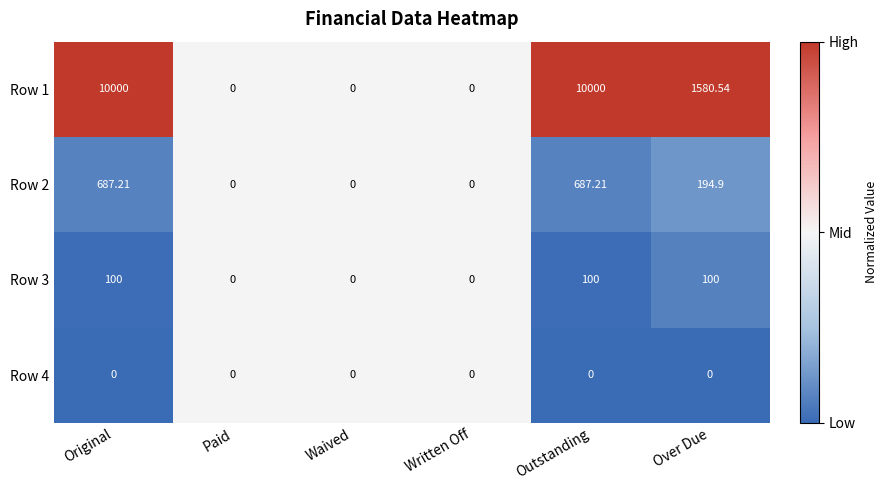

Is the value of Row 2 at Written Off greater than the value of Row 3 at Over Due?

No